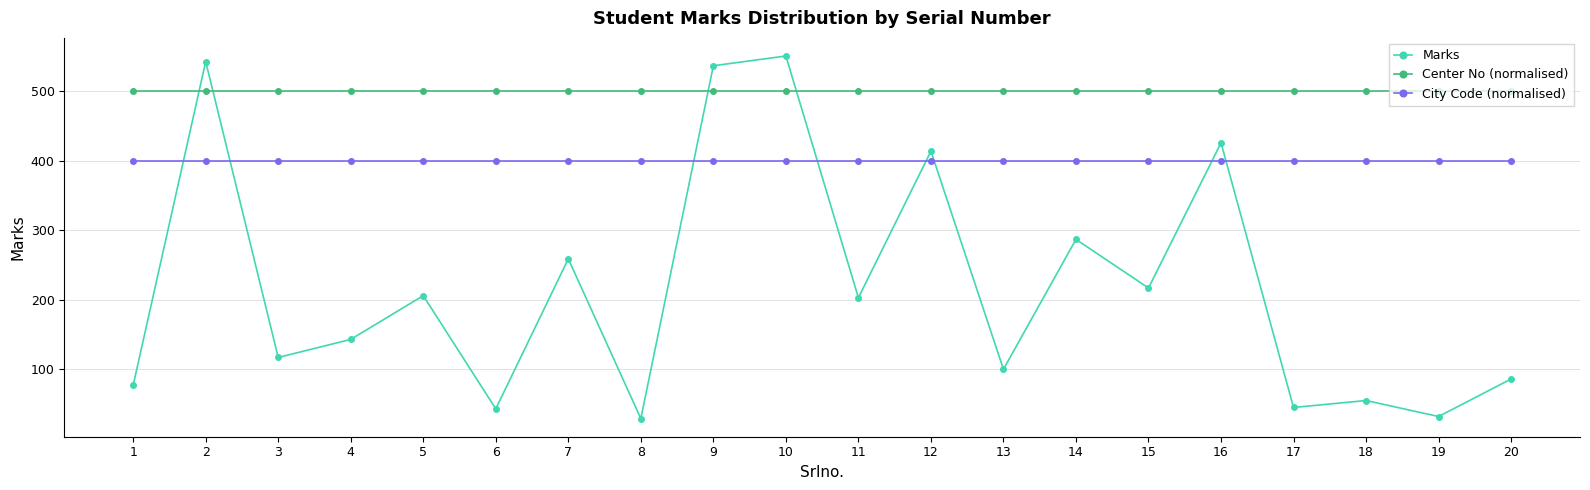

What is the sum of the Center No (normalised) values at 7 and 17?

1000